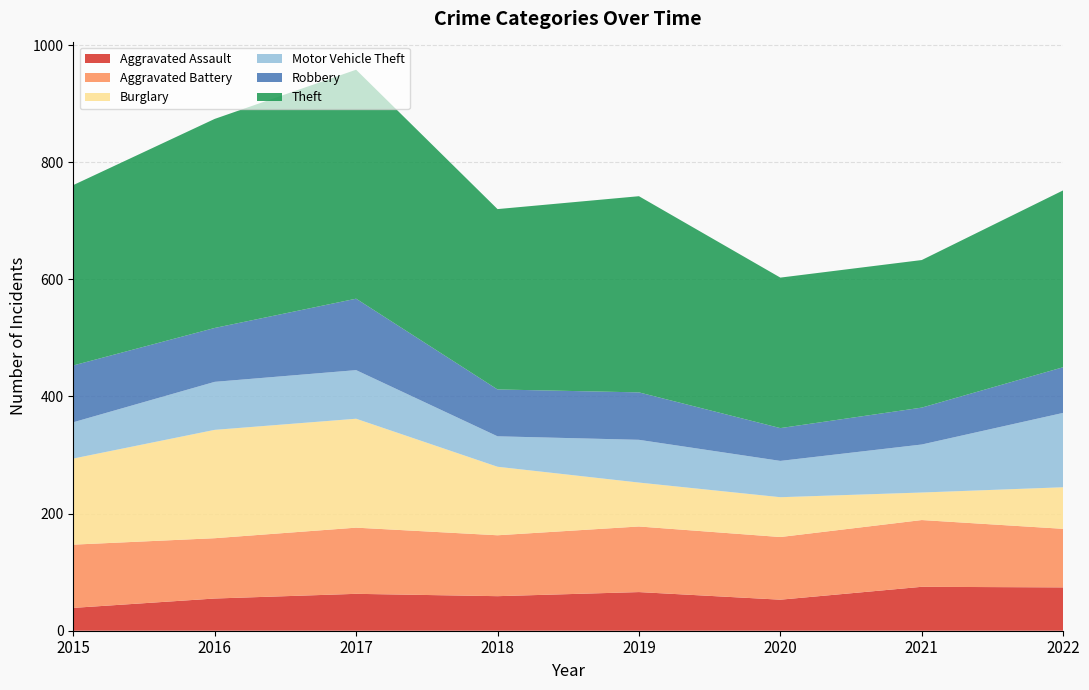

Reading left to right, extract all data points from this chart.

Aggravated Assault: 2015=39	2016=55	2017=63	2018=59	2019=66	2020=53	2021=75	2022=74
Aggravated Battery: 2015=108	2016=103	2017=113	2018=104	2019=112	2020=107	2021=114	2022=100
Burglary: 2015=147	2016=185	2017=186	2018=117	2019=75	2020=68	2021=47	2022=71
Motor Vehicle Theft: 2015=62	2016=82	2017=83	2018=52	2019=73	2020=62	2021=82	2022=127
Robbery: 2015=97	2016=92	2017=122	2018=80	2019=81	2020=56	2021=63	2022=78
Theft: 2015=308	2016=357	2017=391	2018=308	2019=335	2020=257	2021=252	2022=302